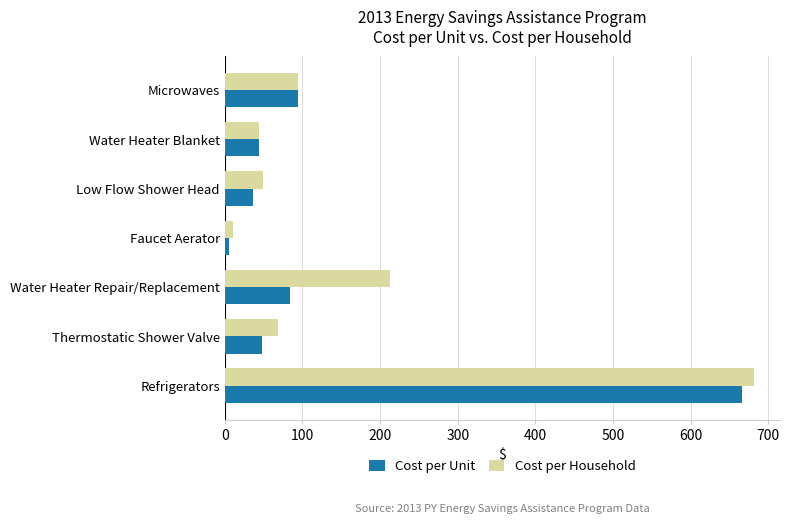

What is the minimum value for Cost per Household?

10.1